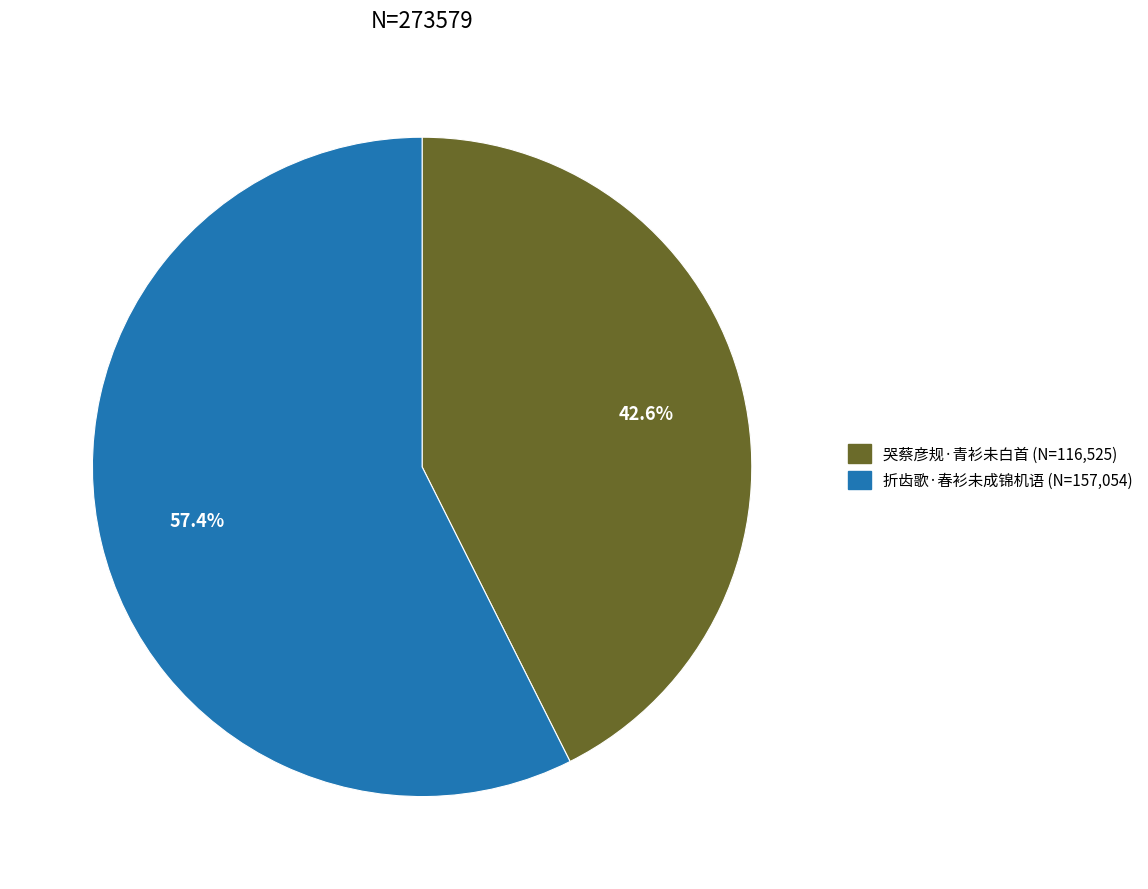

To the nearest percent, what is the average slice percentage?

50%